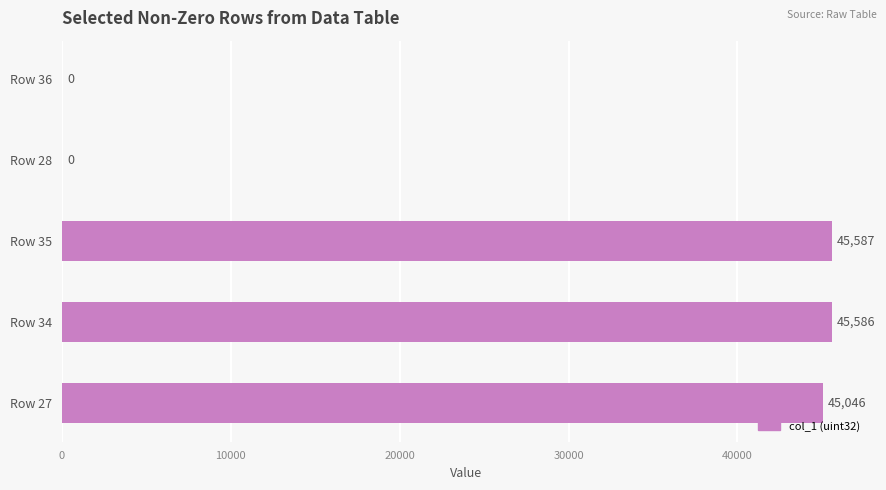

Are the bars horizontal?

Yes